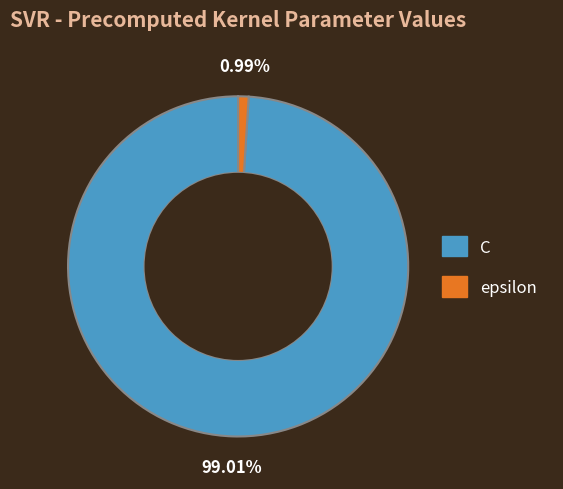

Which category accounts for the majority?

C